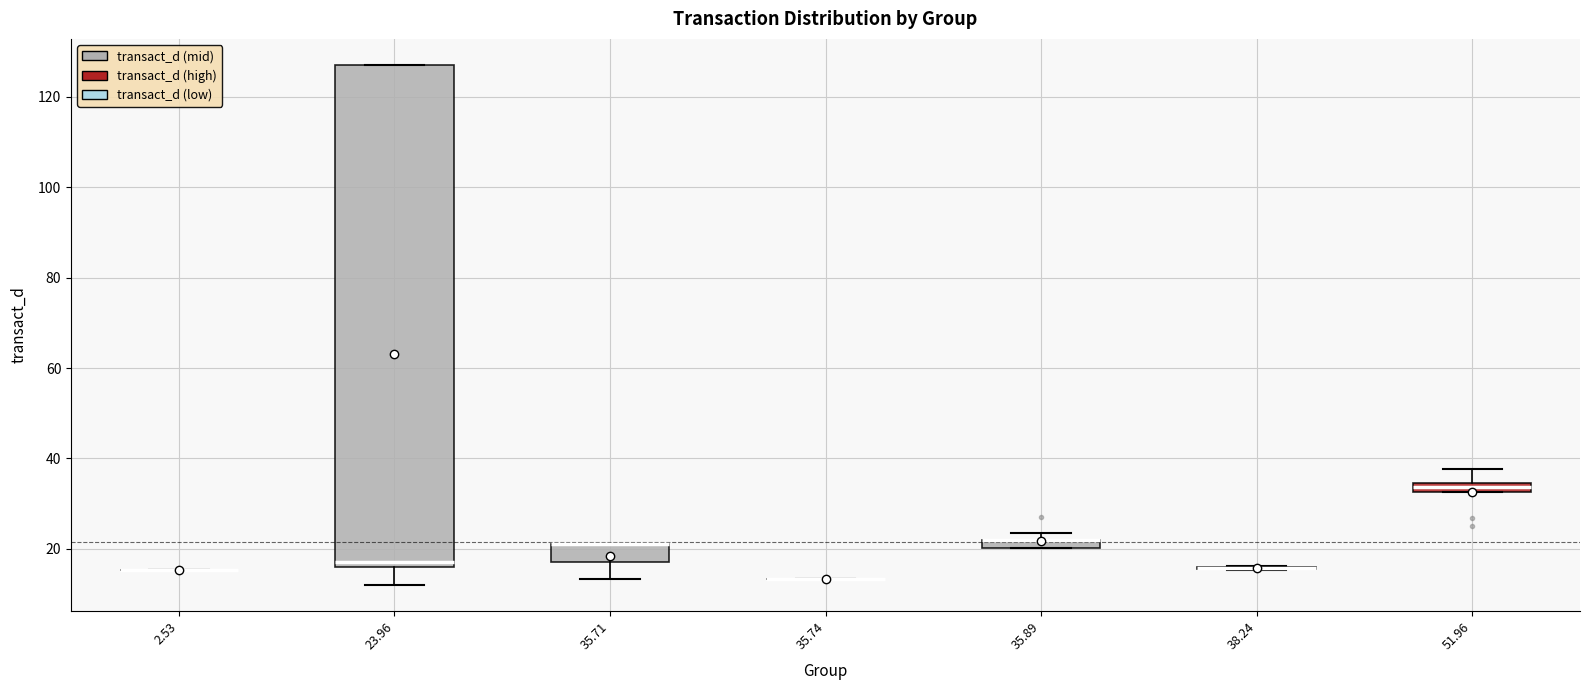

Which box is the tallest, from its lower edge to its upper edge?

23.96